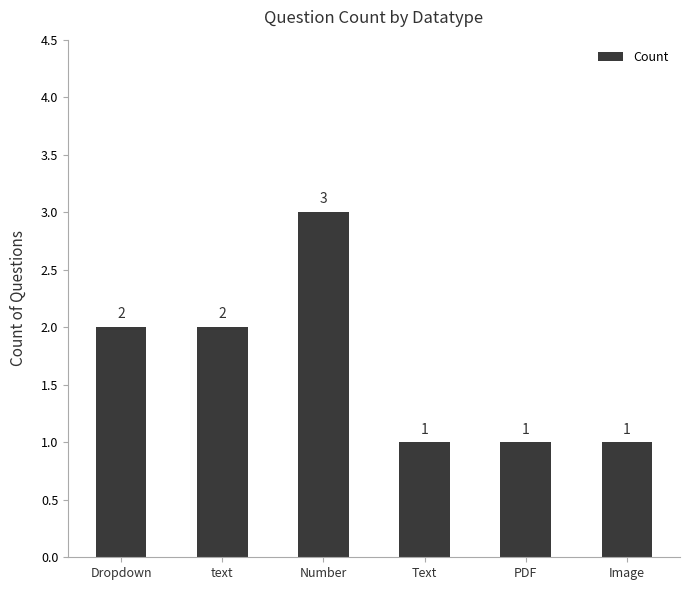

Does the chart contain stacked bars?

No